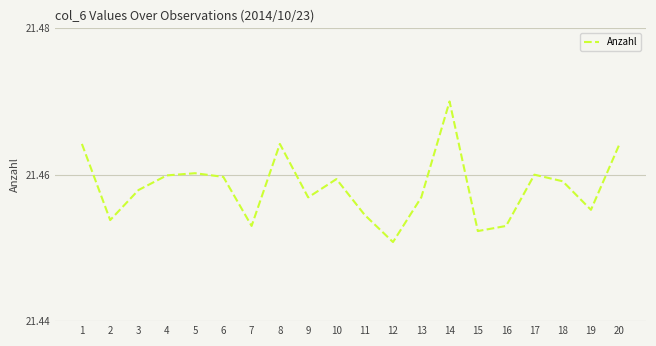

How many lines are shown in the chart?

1